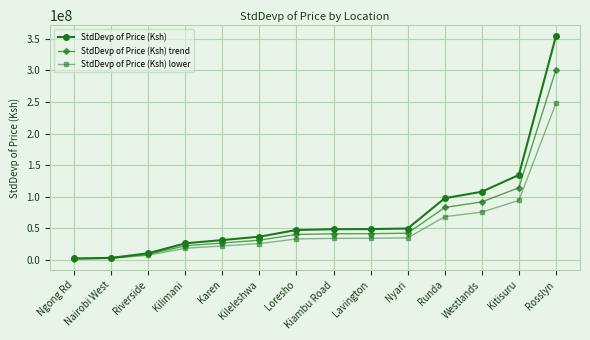

What position from the right is Rosslyn?

1